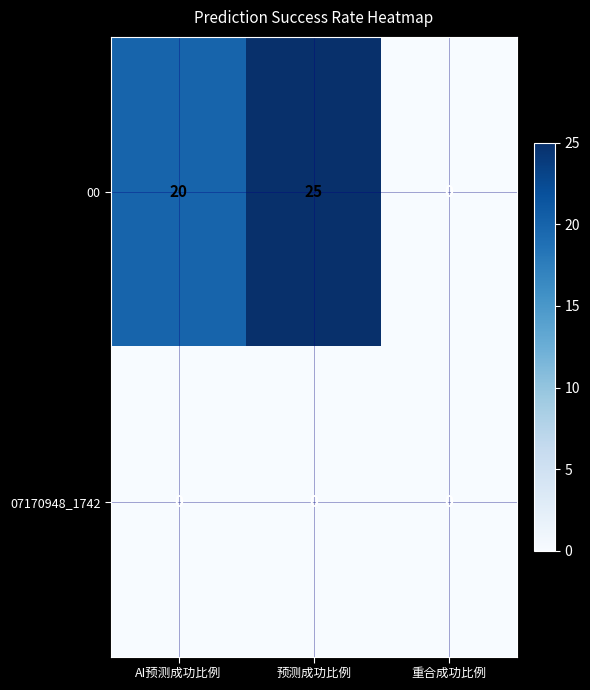

Which category has the highest value across all series?

预测成功比例